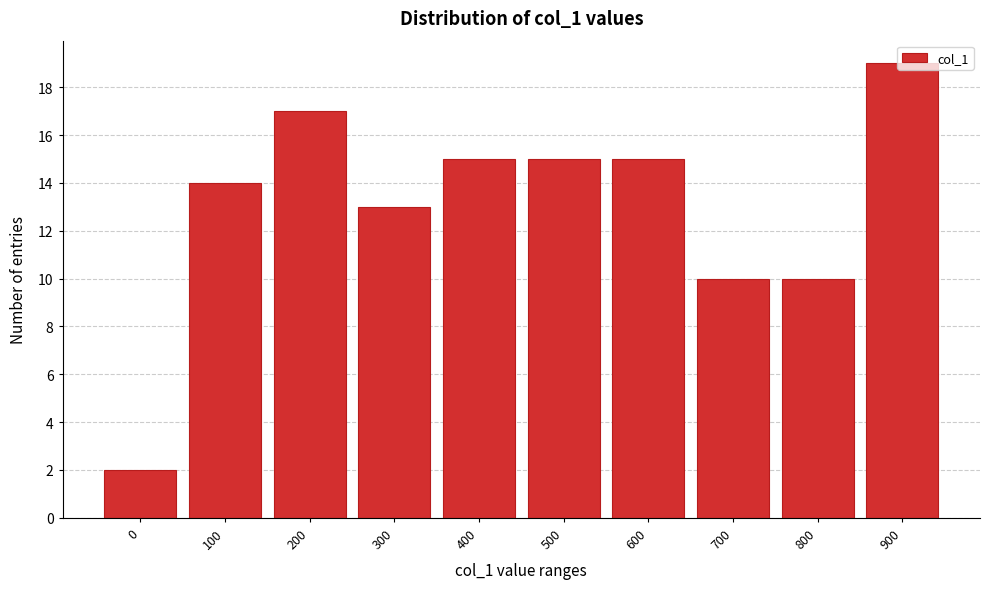

At which category does the chart reach its peak across all series?

900